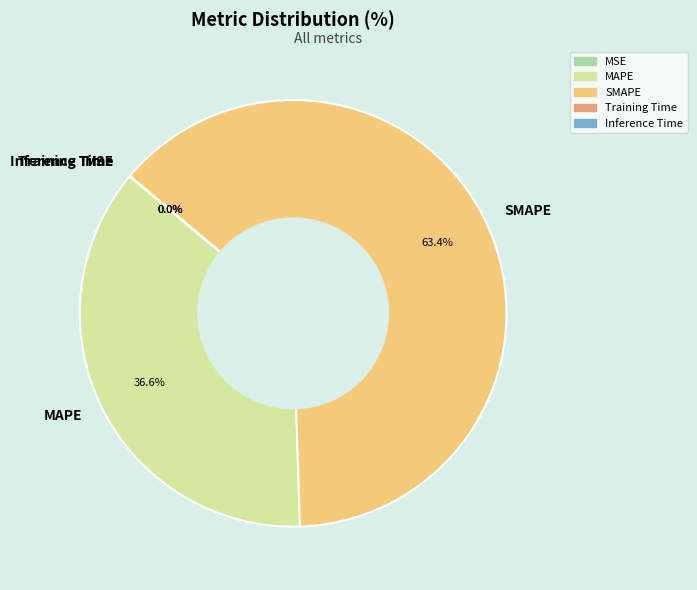

Is there a majority slice in this chart?

Yes